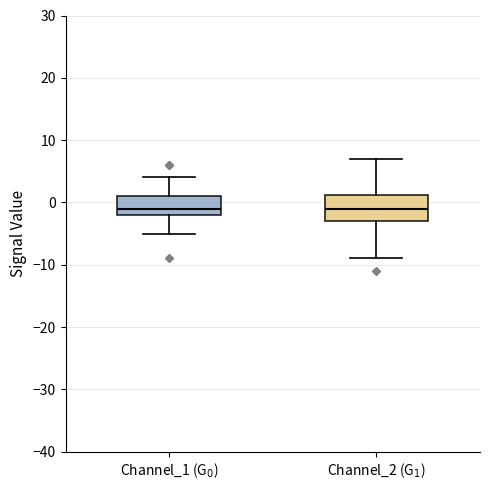

Where does the upper whisker of the box for Channel_2 (G$_1$) end on the y-axis? The values are not printed on the chart, so give them approximately, as read against the axis.

7